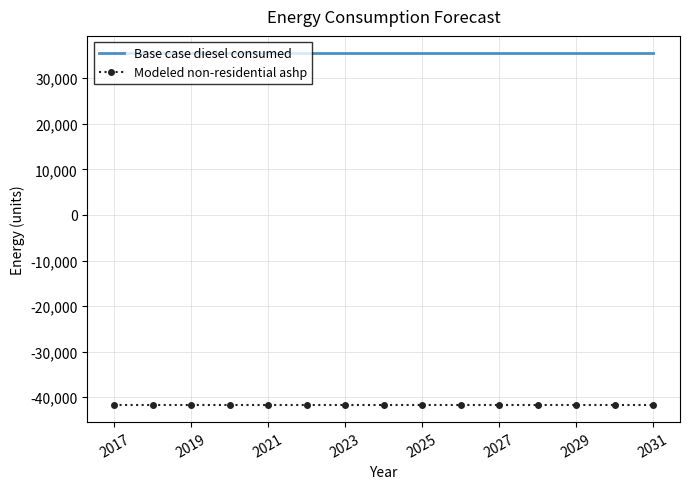

What are all the series names shown in the legend?

Base case diesel consumed, Modeled non-residential ashp